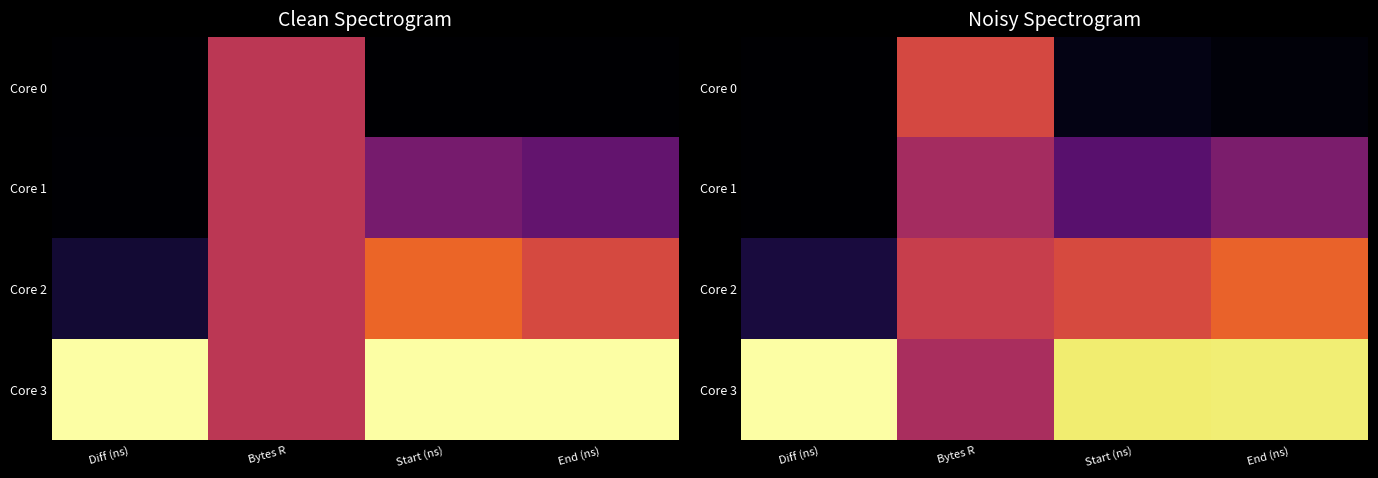

Rank the series by their average value, from highest to lowest.

Core 3, Core 2, Core 1, Core 0